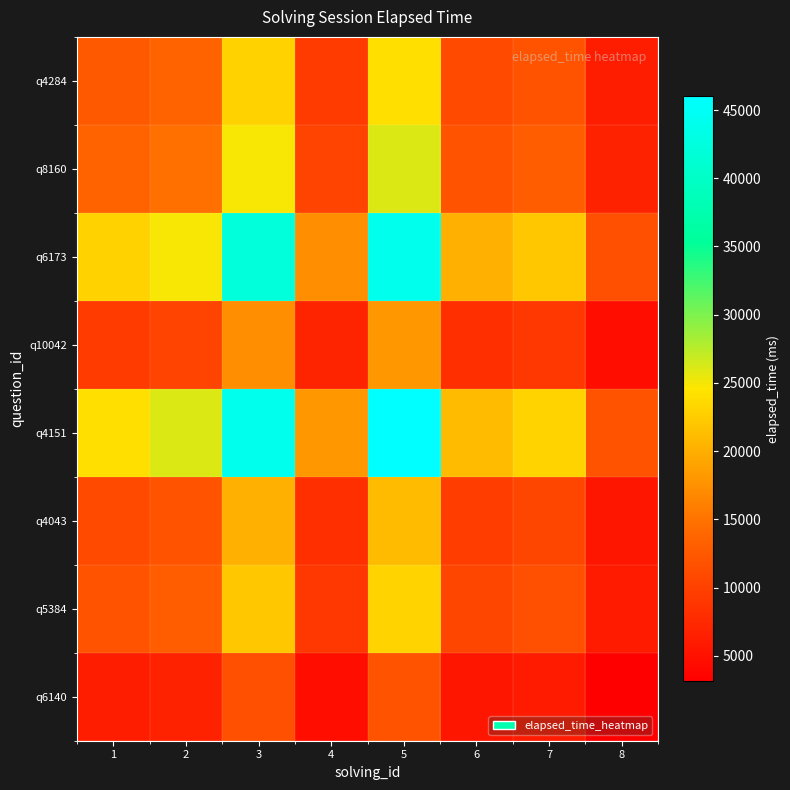

Reading left to right, what are all the values shown in this chart?

q4284: 1=12521.7	2=13565.2	3=22956.5	4=9391.3	5=24000.0	6=10956.5	7=12000.0	8=6260.9
q8160: 1=13565.2	2=14695.7	3=24869.6	4=10173.9	5=26000.0	6=11869.6	7=13000.0	8=6782.6
q6173: 1=22956.5	2=24869.6	3=42087.0	4=17217.4	5=44000.0	6=20087.0	7=22000.0	8=11478.3
q10042: 1=9391.3	2=10173.9	3=17217.4	4=7043.5	5=18000.0	6=8217.4	7=9000.0	8=4695.7
q4151: 1=24000.0	2=26000.0	3=44000.0	4=18000.0	5=46000.0	6=21000.0	7=23000.0	8=12000.0
q4043: 1=10956.5	2=11869.6	3=20087.0	4=8217.4	5=21000.0	6=9587.0	7=10500.0	8=5478.3
q5384: 1=12000.0	2=13000.0	3=22000.0	4=9000.0	5=23000.0	6=10500.0	7=11500.0	8=6000.0
q6140: 1=6260.9	2=6782.6	3=11478.3	4=4695.7	5=12000.0	6=5478.3	7=6000.0	8=3130.4